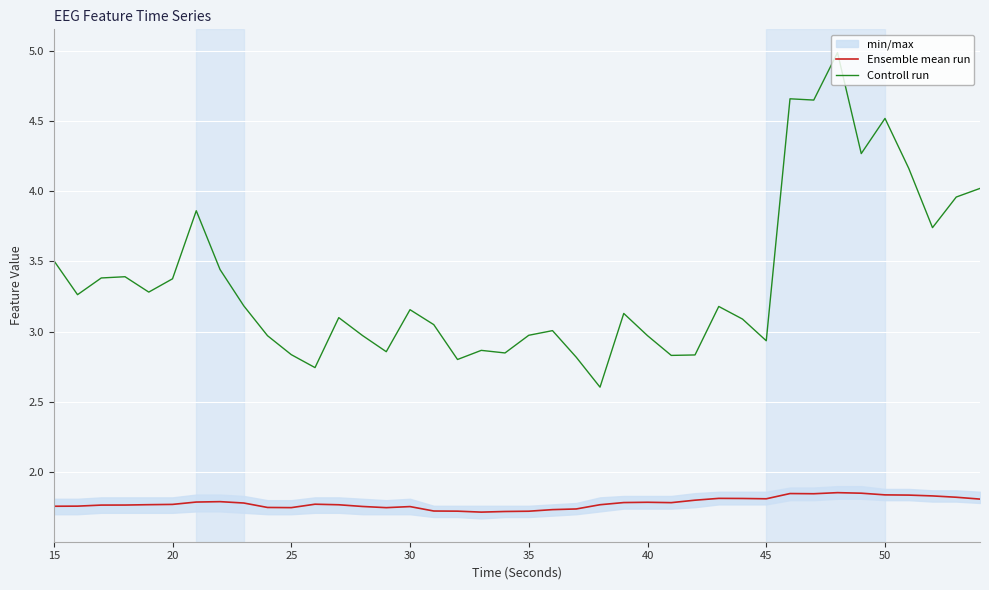

Which series has the largest range (max minus min)?

Controll run